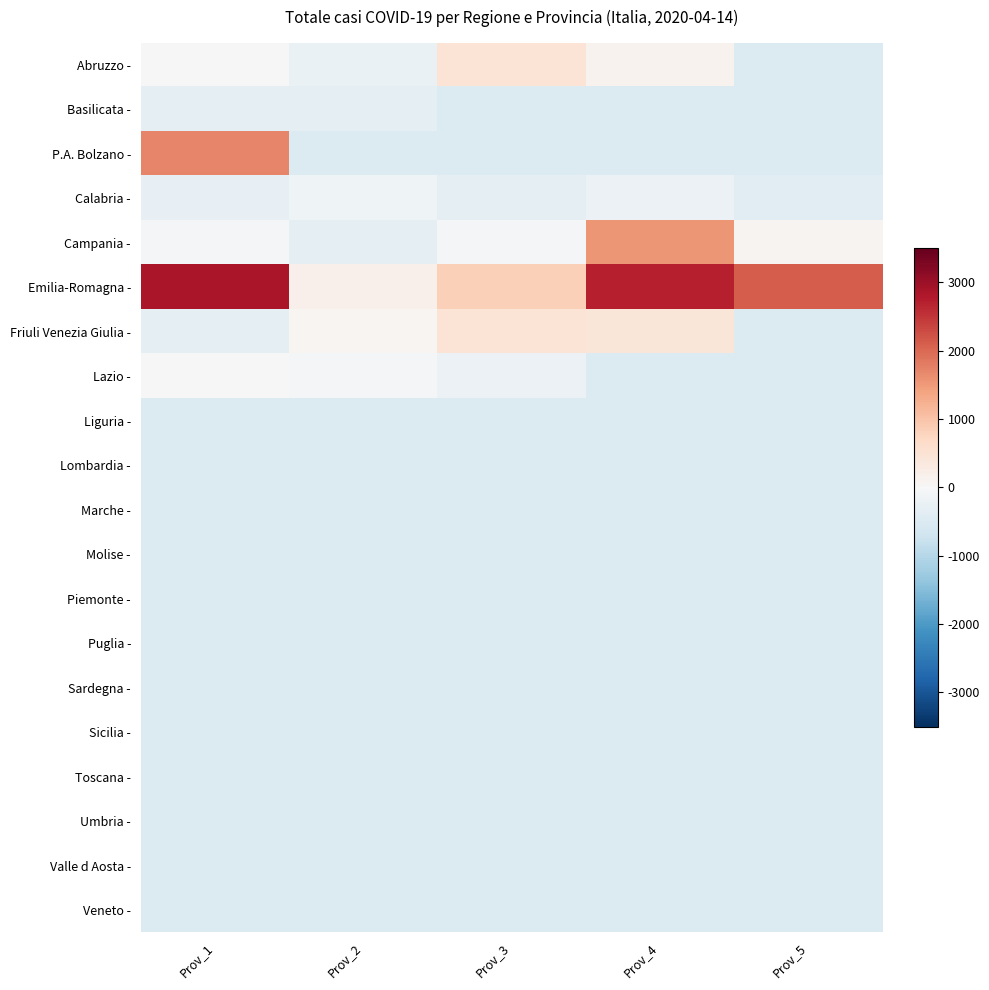

What is the total value across all series at Prov_1?

-2064